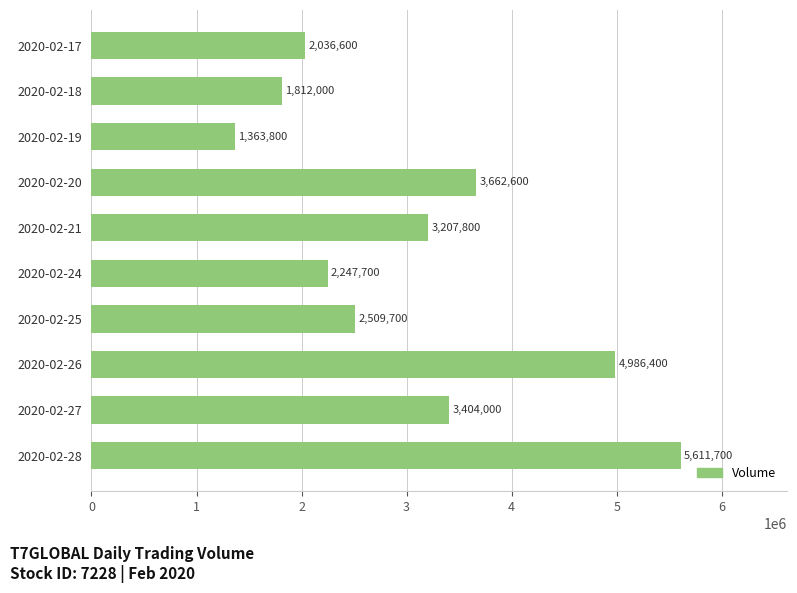

At which label is the value closest to 3487750?

2020-02-27